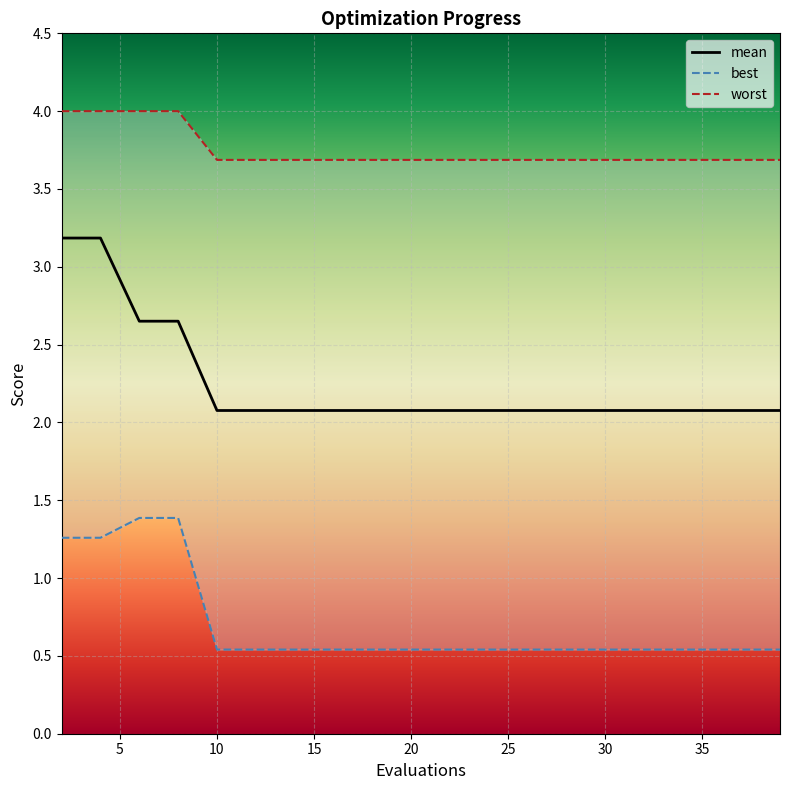

What is the sum of all worst values?

75.0